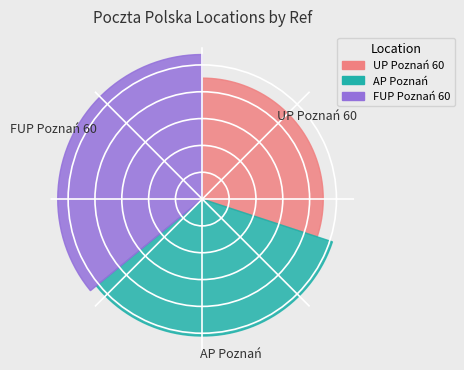

Does UP Poznań 60 account for over 50% of the chart?

No